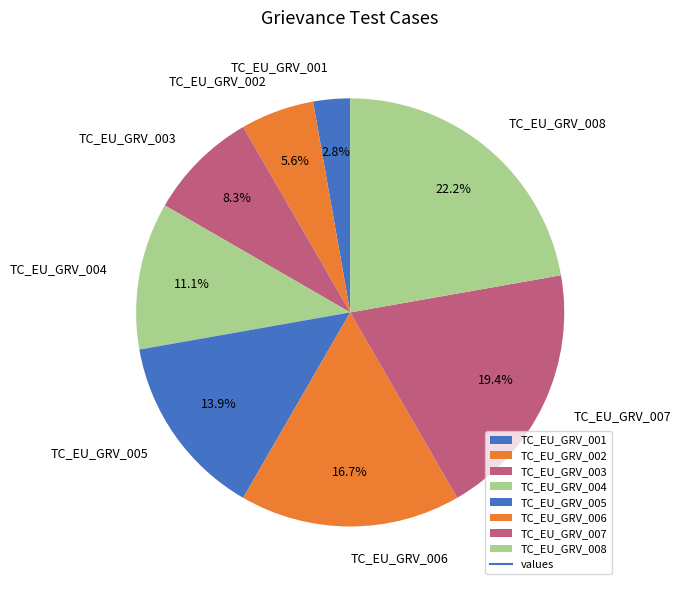

To the nearest percent, what percentage of the pie is TC_EU_GRV_004?

11%